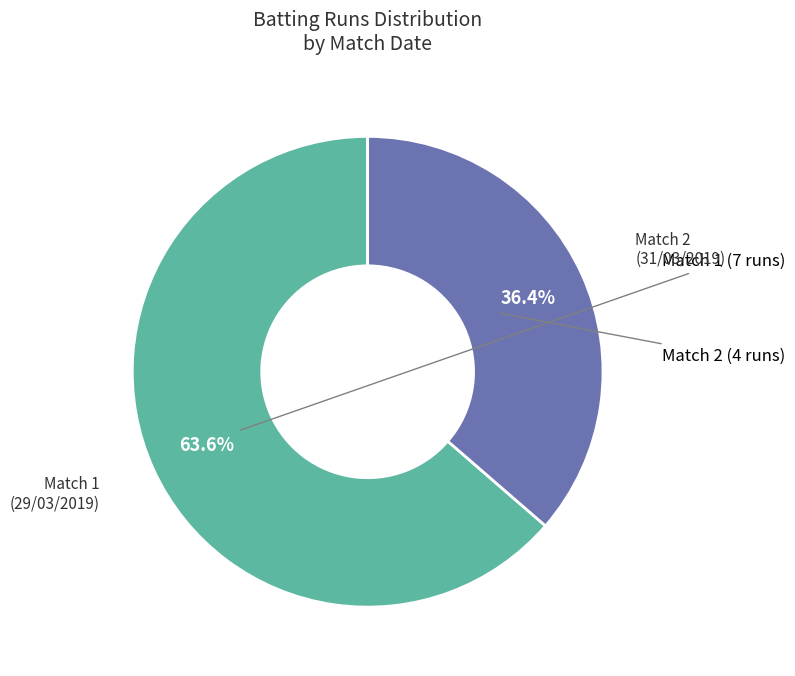

Is there any slice that represents more than half of the pie?

Yes